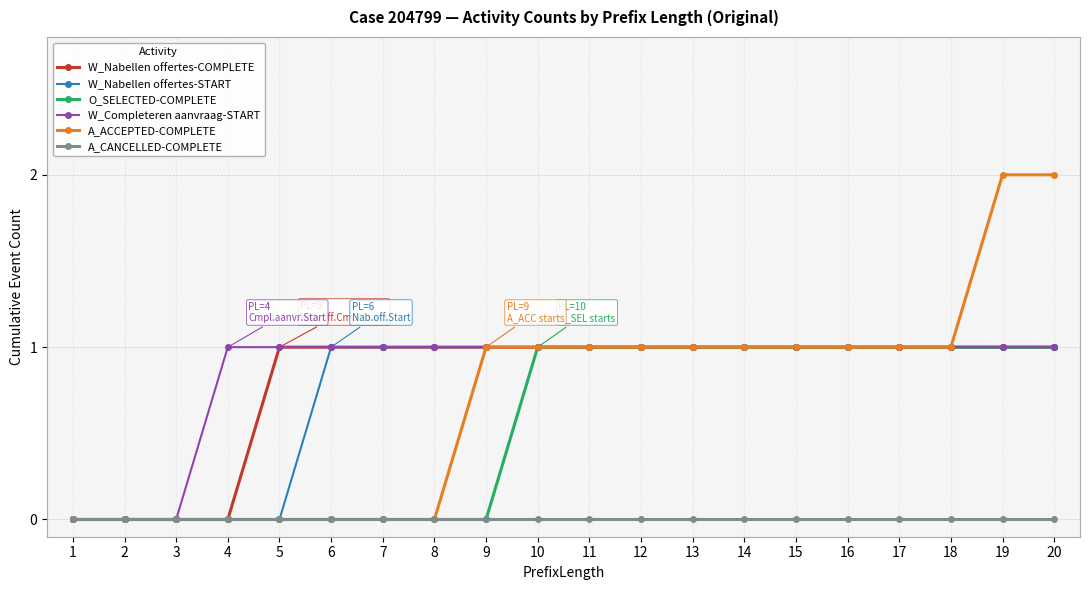

Reading left to right, list all the values displayed in this chart.

W_Nabellen offertes-COMPLETE: 0	0	0	0	1	1	1	1	1	1	1	1	1	1	1	1	1	1	1	1
W_Nabellen offertes-START: 0	0	0	0	0	1	1	1	1	1	1	1	1	1	1	1	1	1	1	1
O_SELECTED-COMPLETE: 0	0	0	0	0	0	0	0	0	1	1	1	1	1	1	1	1	1	1	1
W_Completeren aanvraag-START: 0	0	0	1	1	1	1	1	1	1	1	1	1	1	1	1	1	1	1	1
A_ACCEPTED-COMPLETE: 0	0	0	0	0	0	0	0	1	1	1	1	1	1	1	1	1	1	2	2
A_CANCELLED-COMPLETE: 0	0	0	0	0	0	0	0	0	0	0	0	0	0	0	0	0	0	0	0